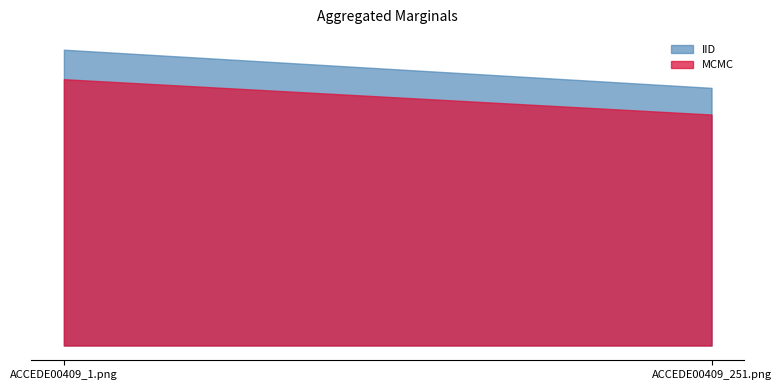

Rank the categories by value from lowest to highest.

ACCEDE00409_251.png, ACCEDE00409_1.png